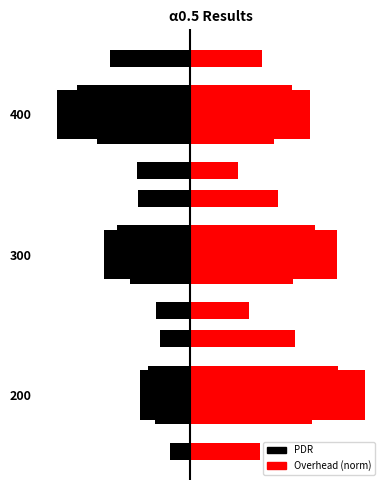

Rank the series by their average value, from highest to lowest.

Overhead (norm), PDR